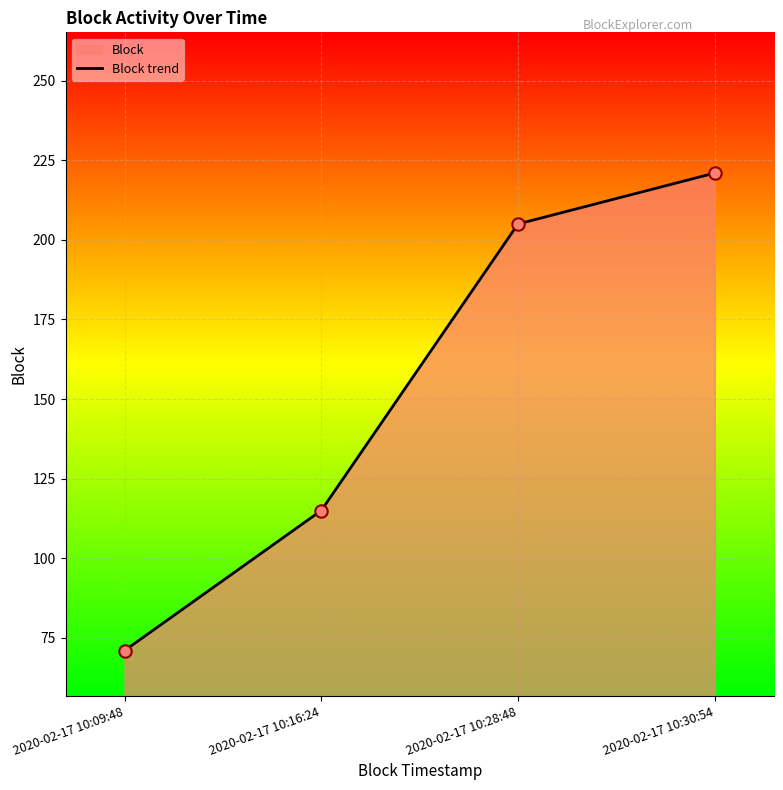

Which has a higher value, 2020-02-17 10:30:54 or 2020-02-17 10:16:24?

2020-02-17 10:30:54